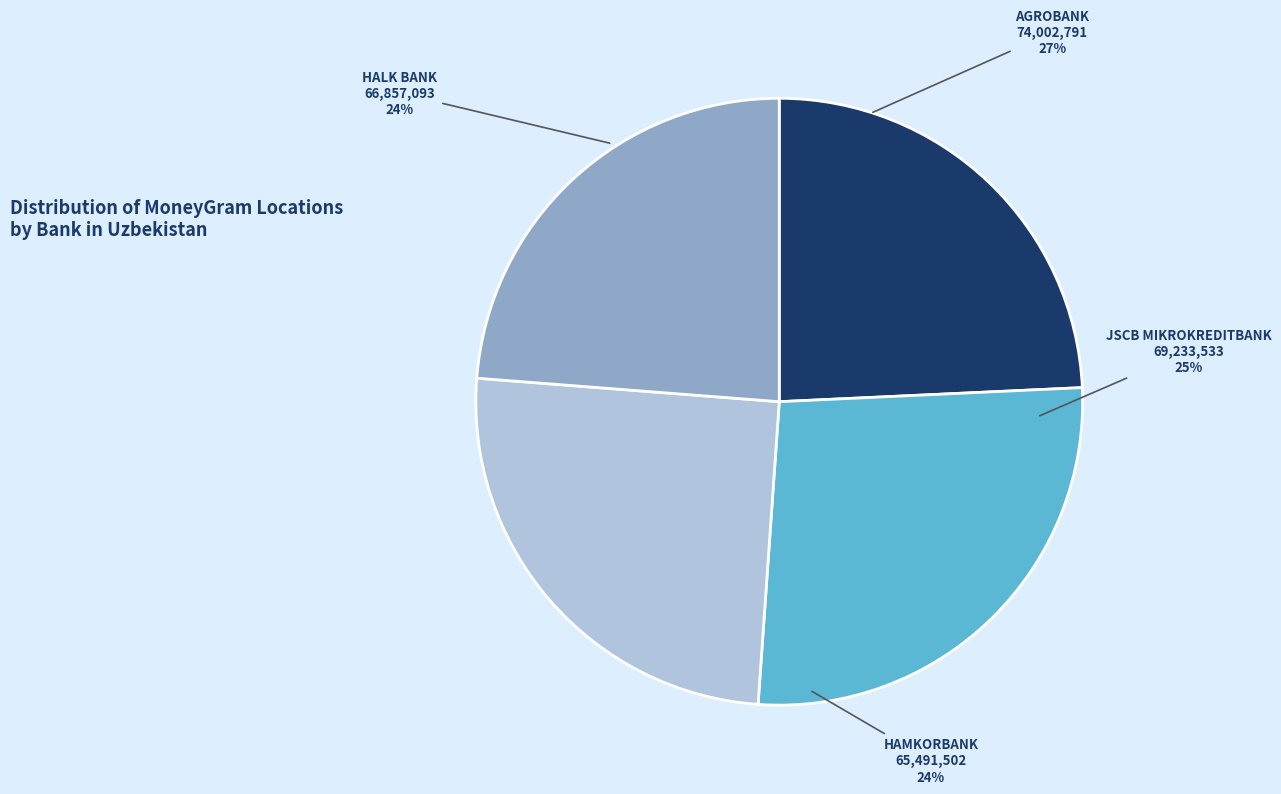

Is HALK BANK the majority of the pie?

No